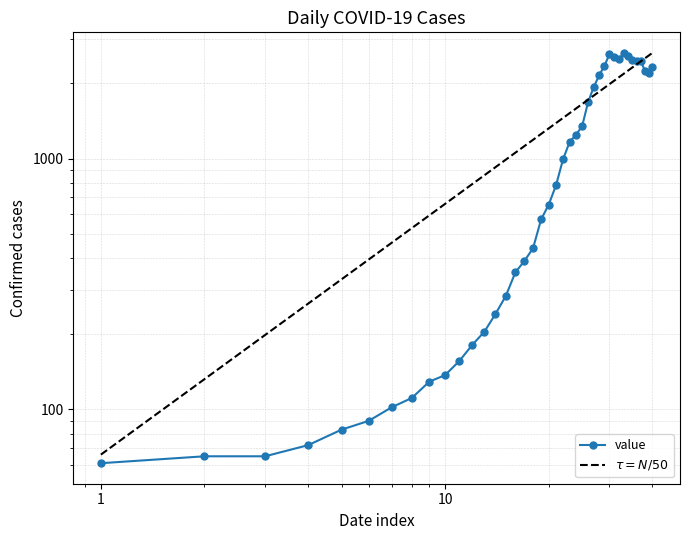

What is the maximum value shown in the chart?

2640